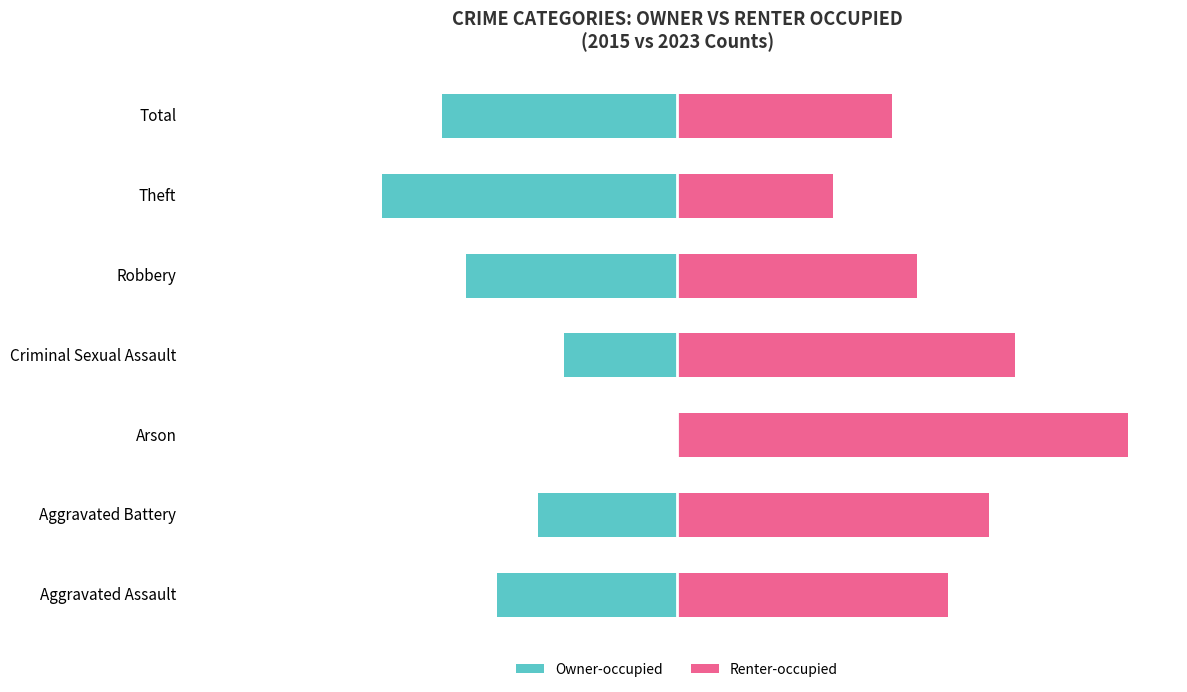

What is the value of the Owner-occupied bar at the 4th from the left?

-25.0